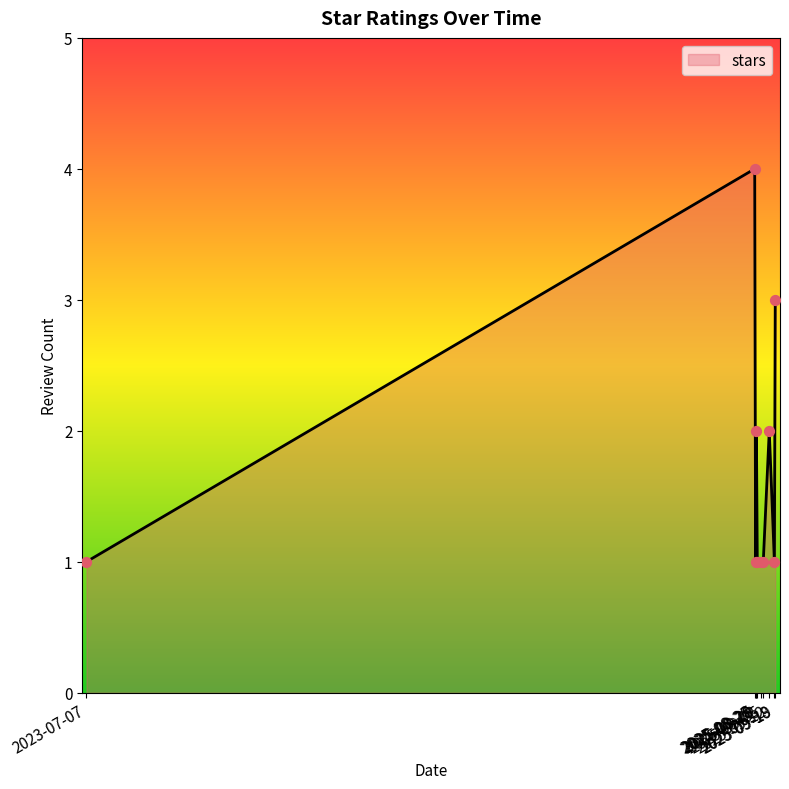

What is the greatest value displayed?

4